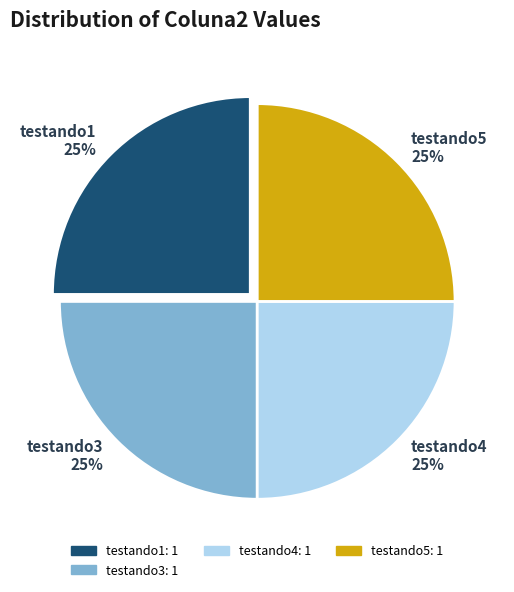

To the nearest percent, what portion does testando3 represent?

25%